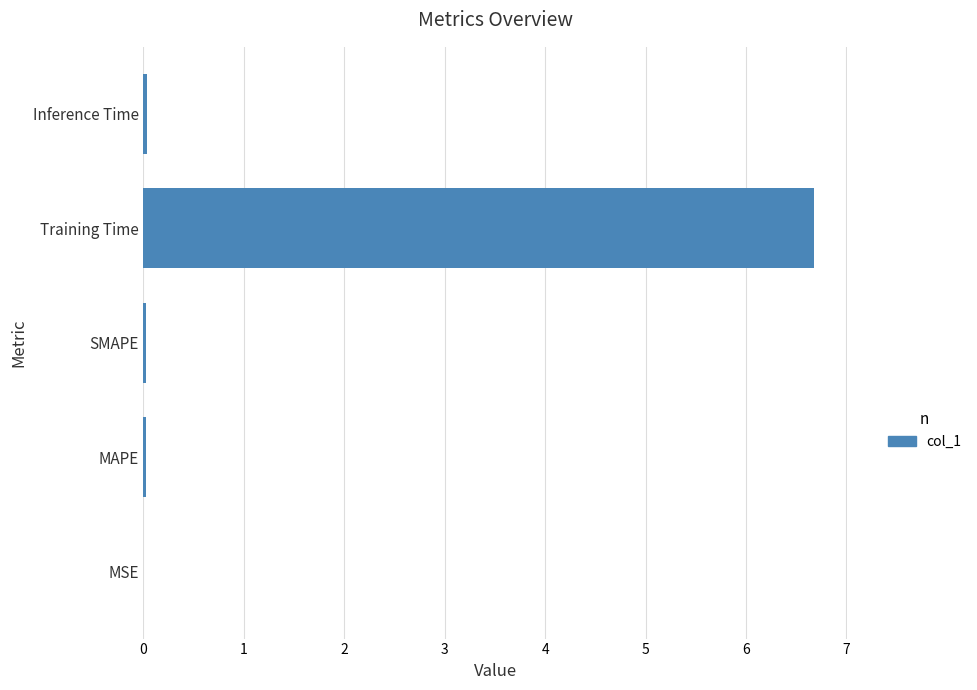

Which label corresponds to the largest value in the chart?

Training Time